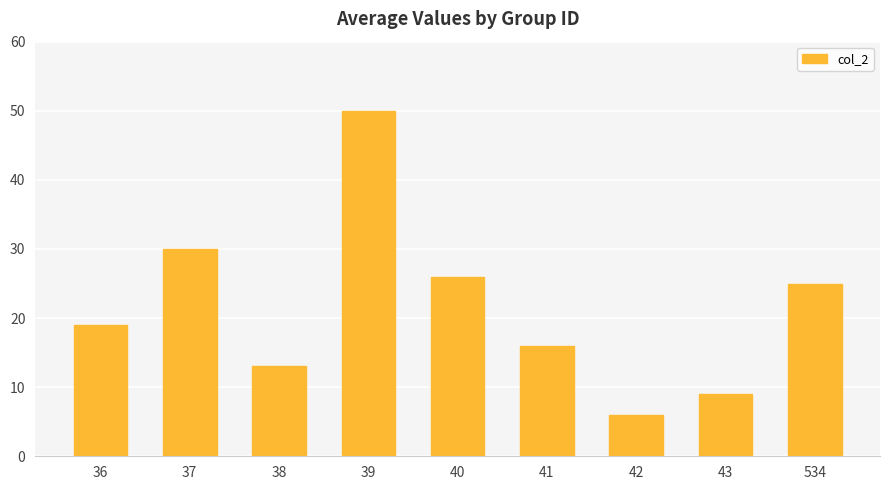

The value at 40 is 26. True or false?

True